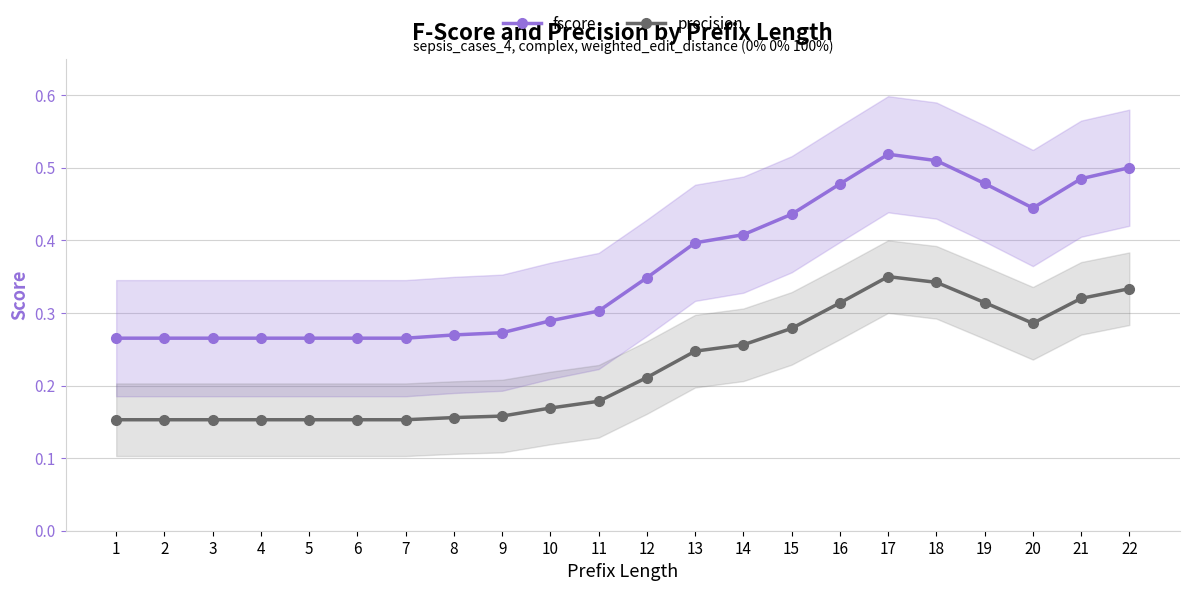

At which label does fscore reach its minimum?

1